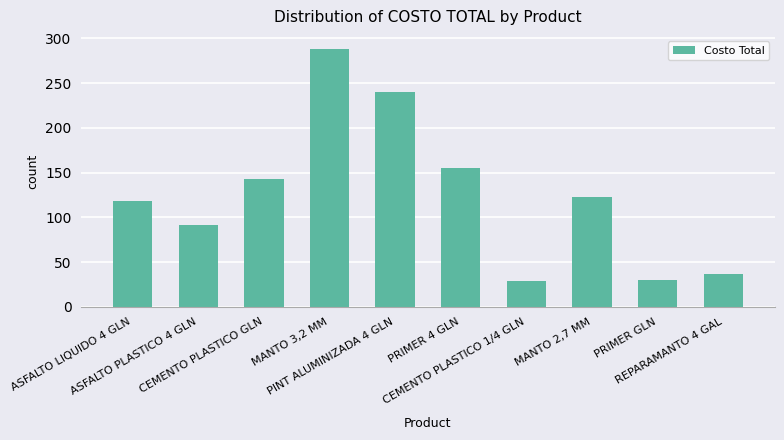

What is the sum of the values at CEMENTO PLASTICO 1/4 GLN and ASFALTO LIQUIDO 4 GLN?

146.9